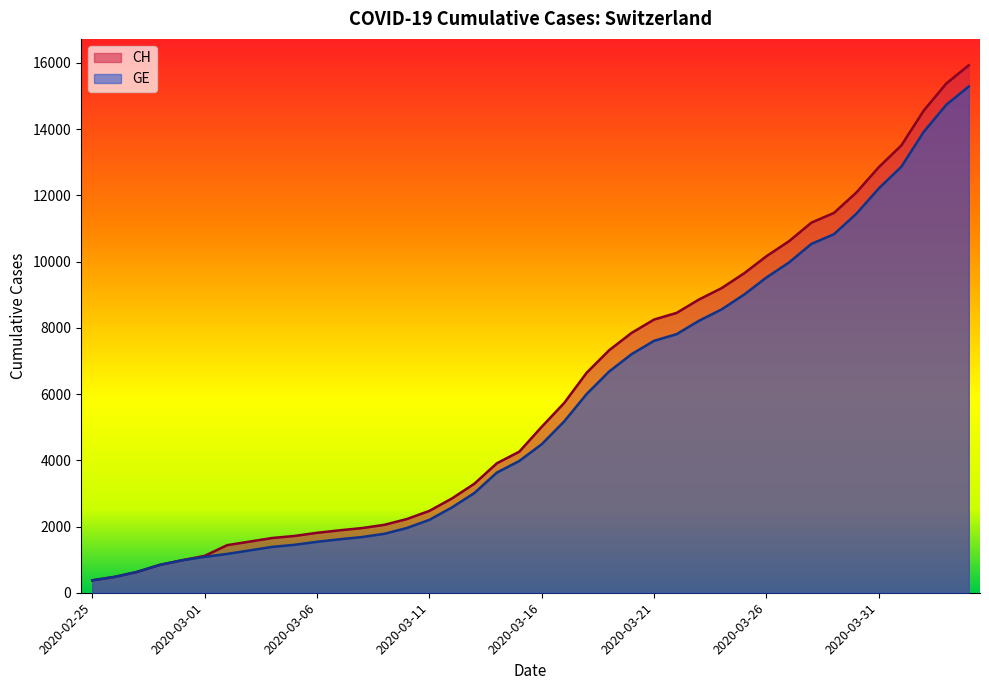

At 2020-03-13, list the series in order from largest to smallest.

CH, GE